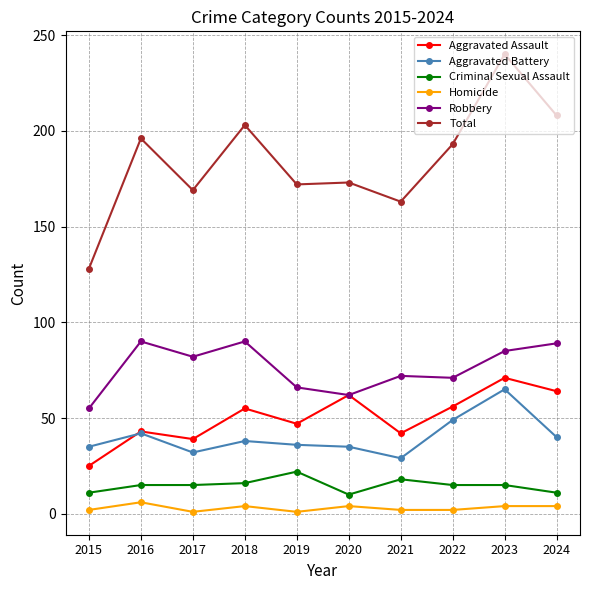

True or false: Criminal Sexual Assault has a value of 22 at 2019.

True